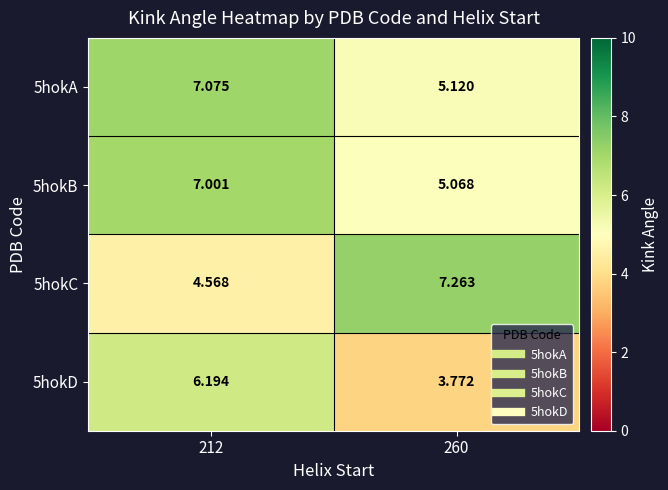

At which category is the sum across all series the highest?

212